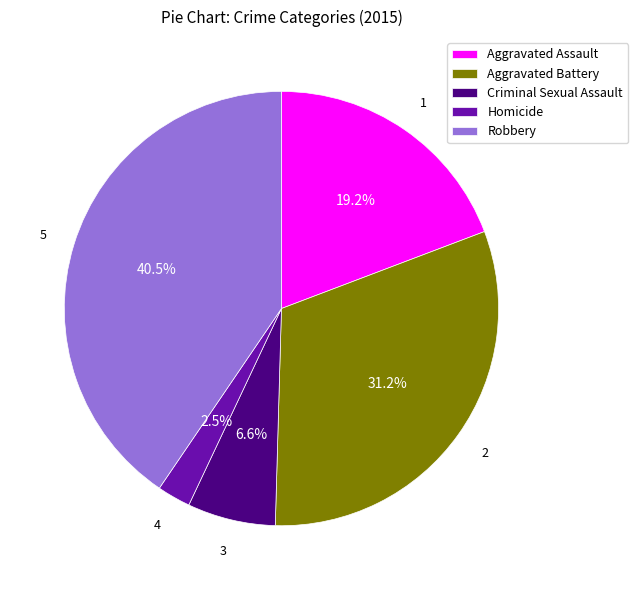

Approximately how many times larger is the value at Aggravated Battery compared to Homicide?

12.5